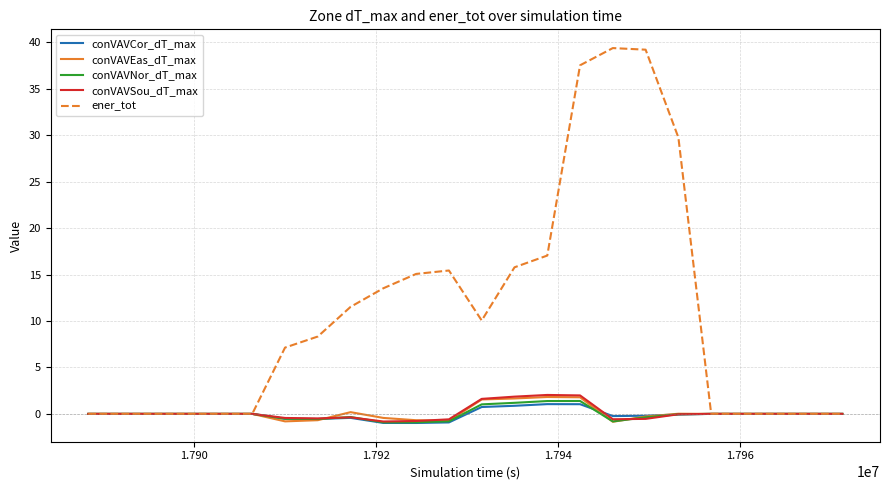

Which series has the largest total across all categories?

ener_tot